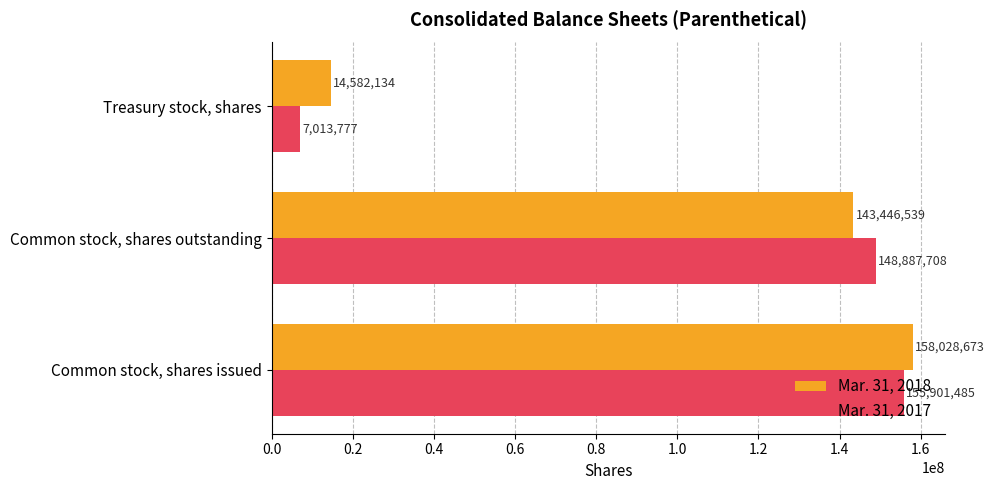

The value of Mar. 31, 2018 at Treasury stock, shares is 7460444. True or false?

False